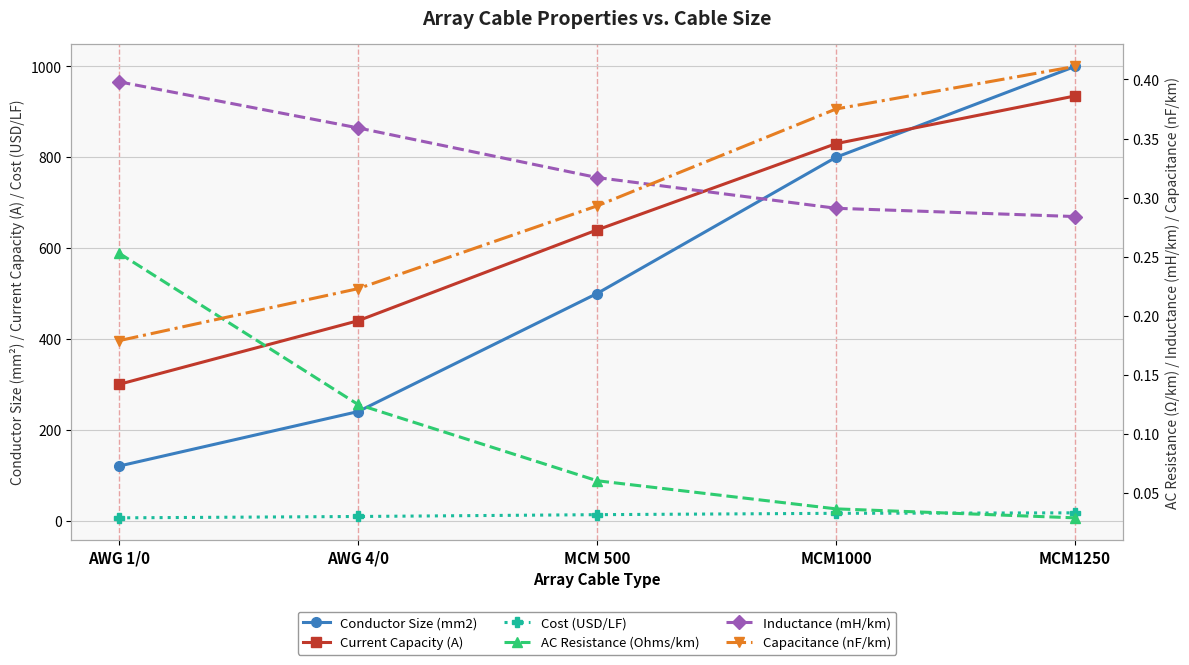

True or false: Capacitance (nF/km) and Inductance (mH/km) intersect in this chart.

True